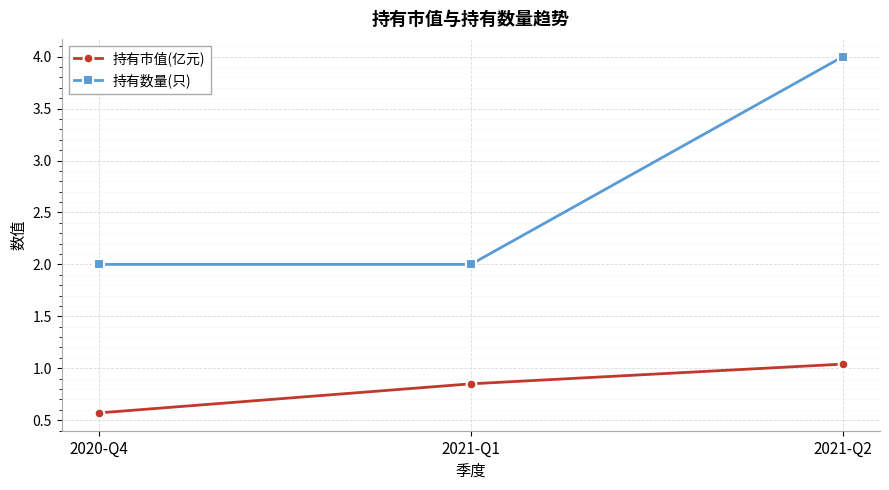

At which category is the sum across all series the highest?

2021-Q2